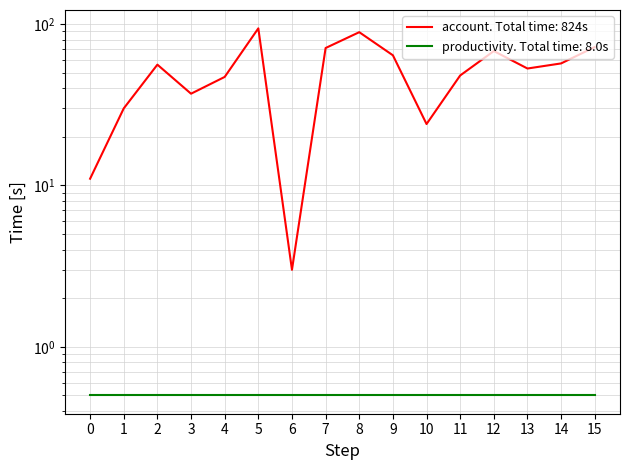

The chart shows a value of 11 at 0. True or false?

True